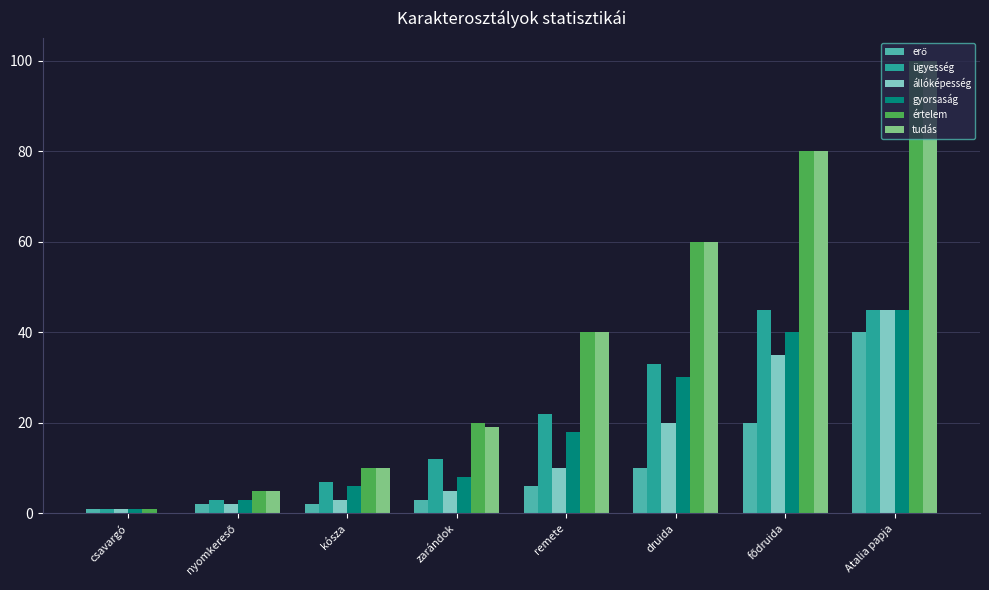

Is the value of gyorsaság at kósza greater than the value of értelem at zarándok?

No